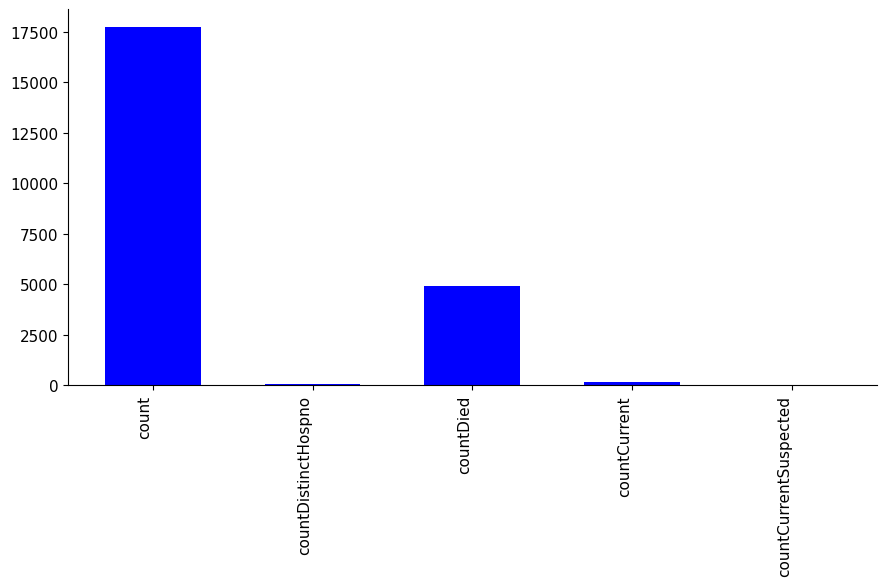

Does the chart contain stacked bars?

No